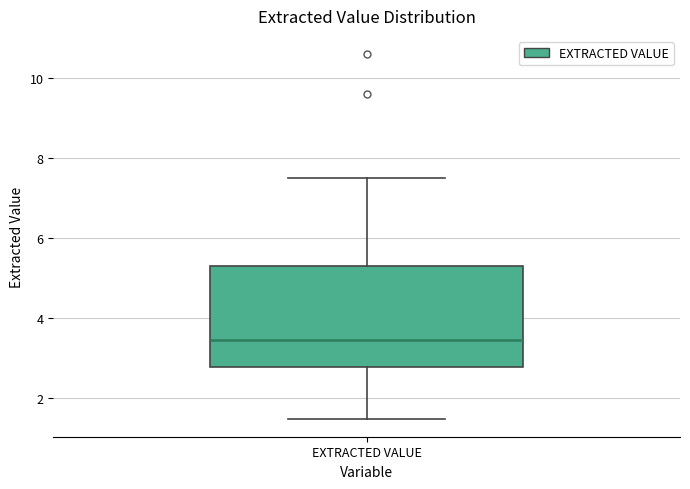

Transcribe this box plot: give where the median line is, the range the box spans, and where the two whiskers end, as read against the y-axis. The values are not printed on the chart, so give them approximately, as read against the axis.

median 3.4, box 2.8 to 5.4, whiskers 1.6 to 7.6